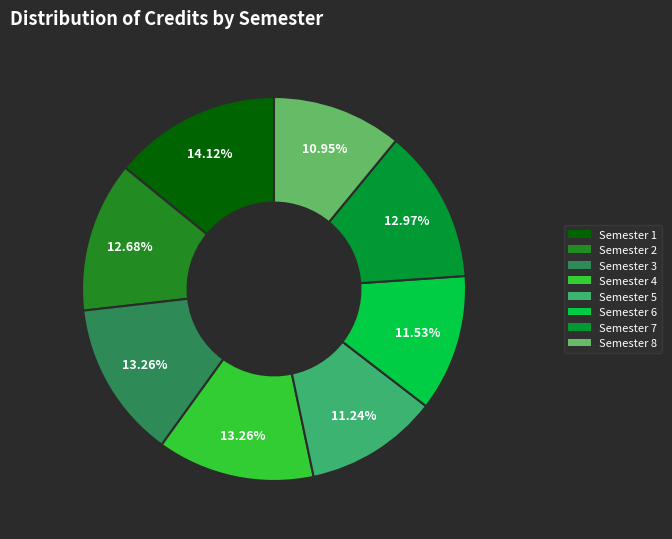

How many segments does this pie chart have?

8